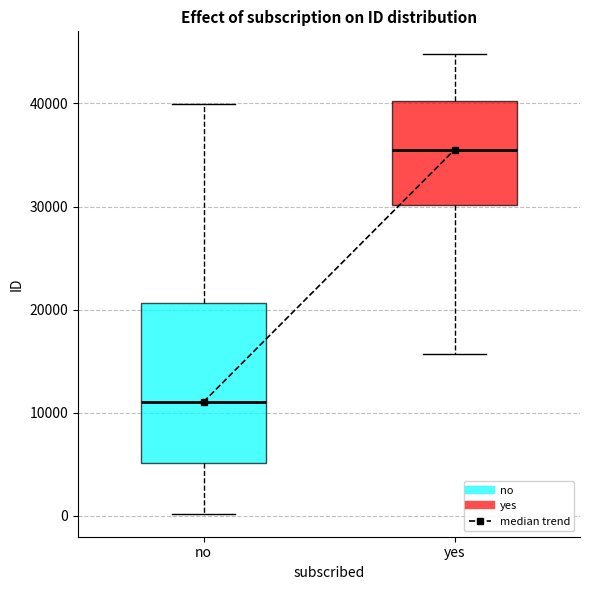

Where does the lower whisker of the box for no end on the y-axis? The values are not printed on the chart, so give them approximately, as read against the axis.

0